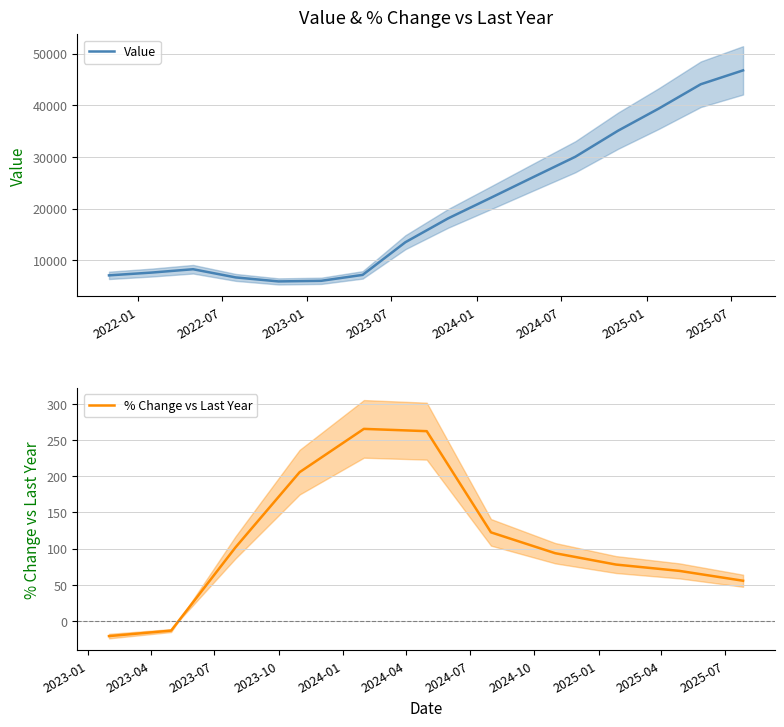

Rank the categories by value from highest to lowest.

2025-07-27, 2025-04-27, 2025-01-26, 2024-10-31, 2024-07-31, 2024-04-30, 2024-01-31, 2023-10-31, 2023-07-31, 2022-04-30, 2022-01-31, 2023-04-30, 2021-10-31, 2022-07-31, 2023-01-31, 2022-10-31